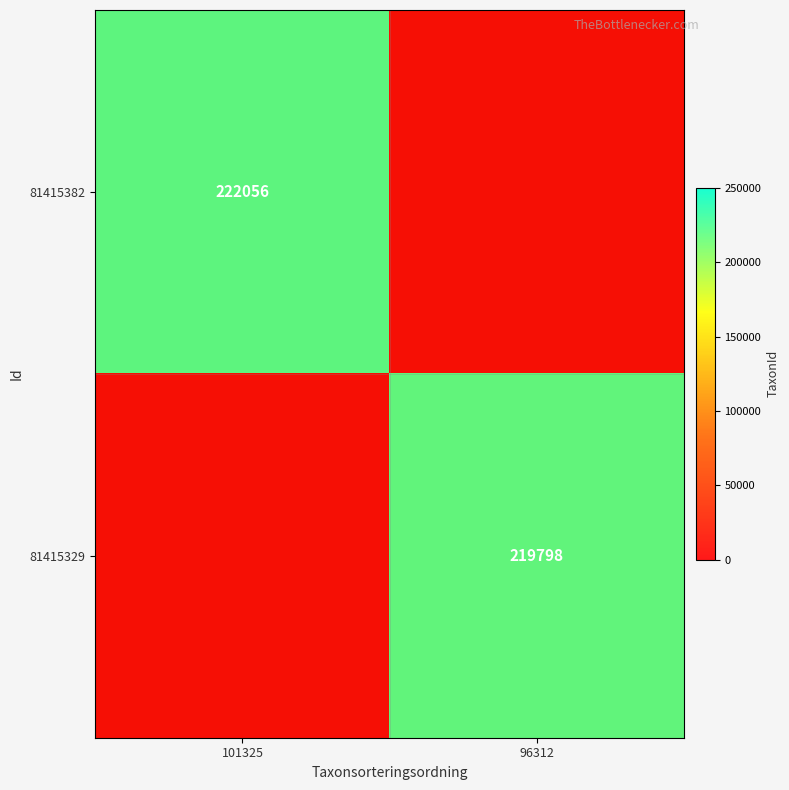

Which series has the largest range (max minus min)?

81415382